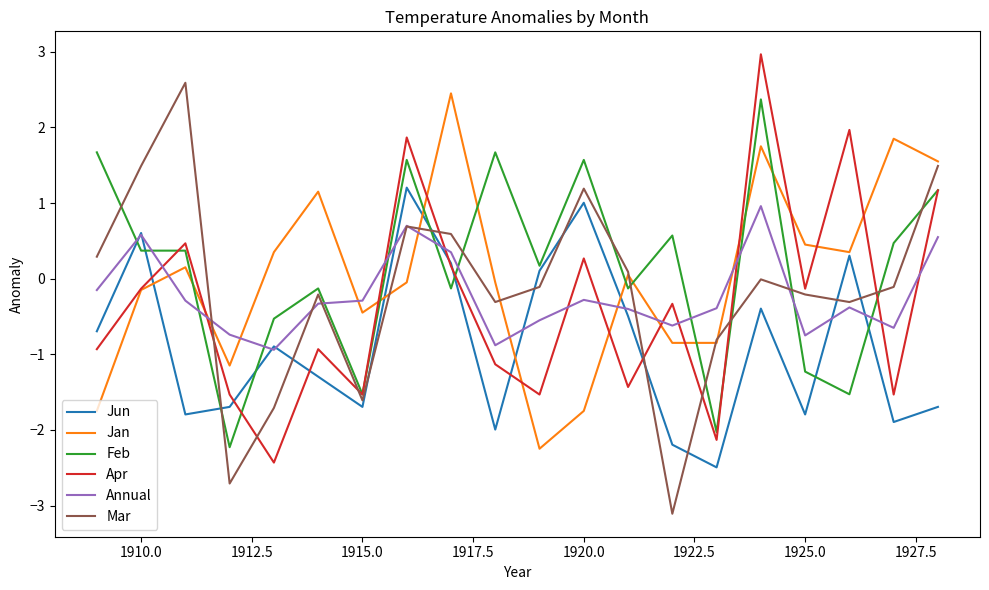

What is the smallest value displayed?

-3.1